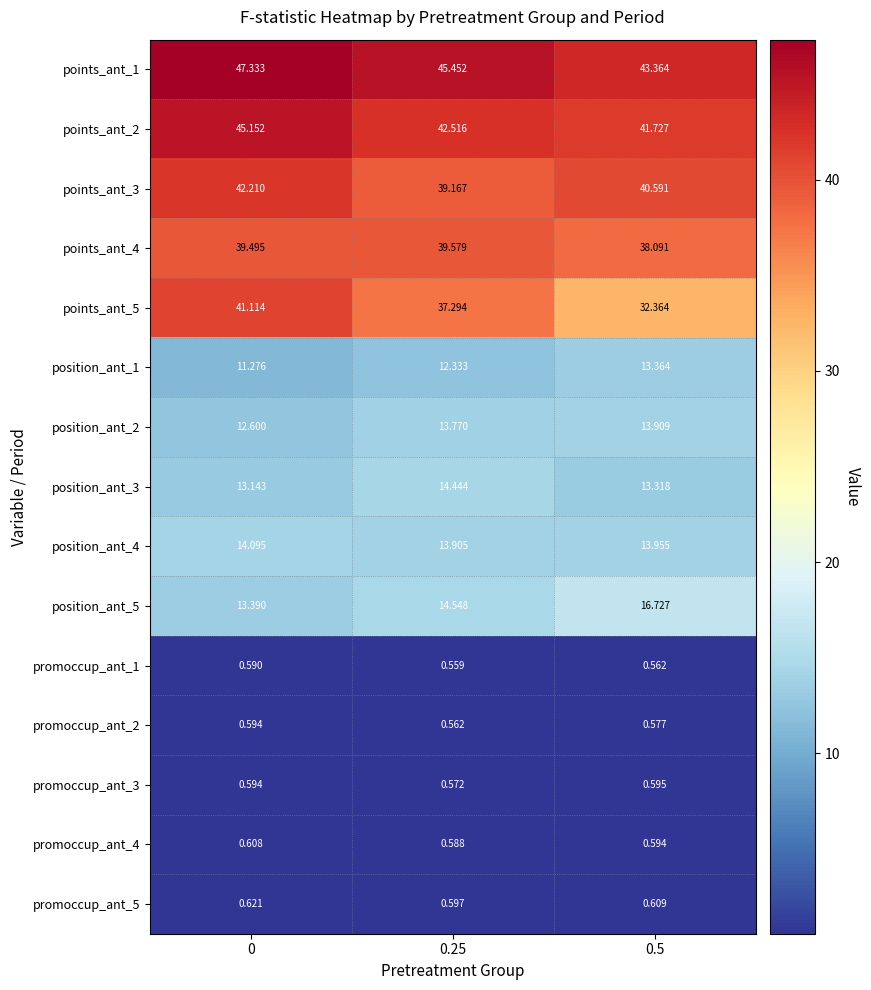

What is the total value across all series at 0.25?

275.9